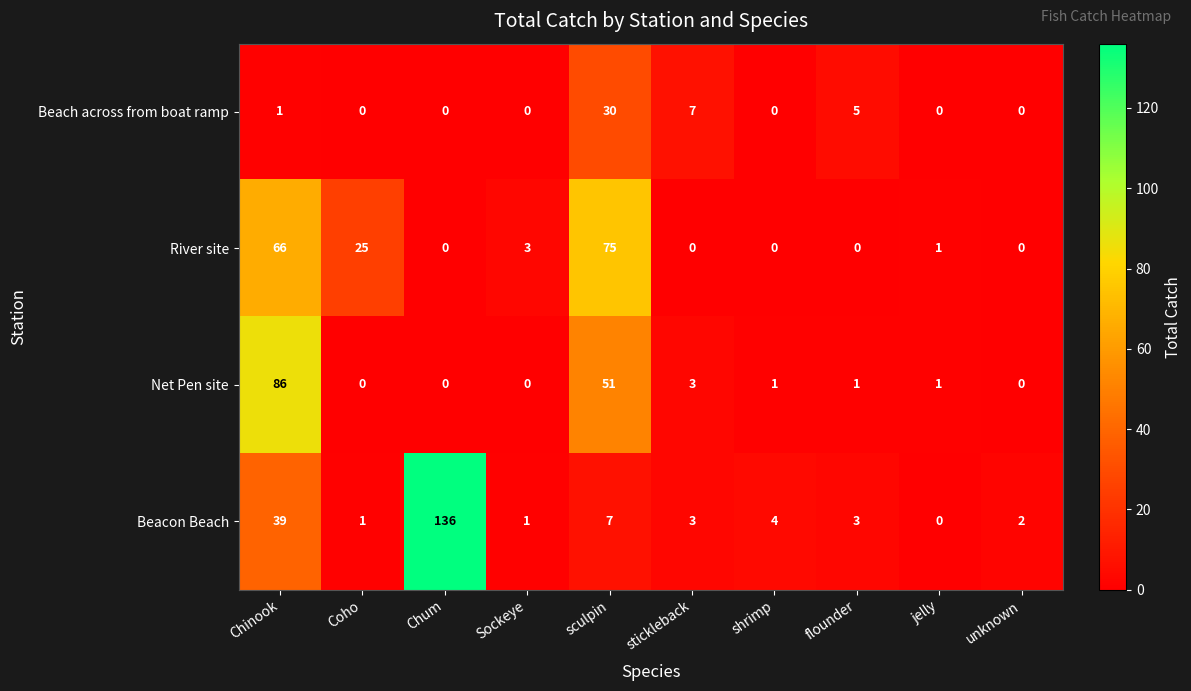

Which series has the largest total across all categories?

Beacon Beach